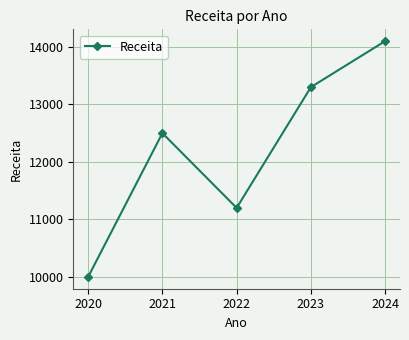

How many lines are shown in the chart?

1